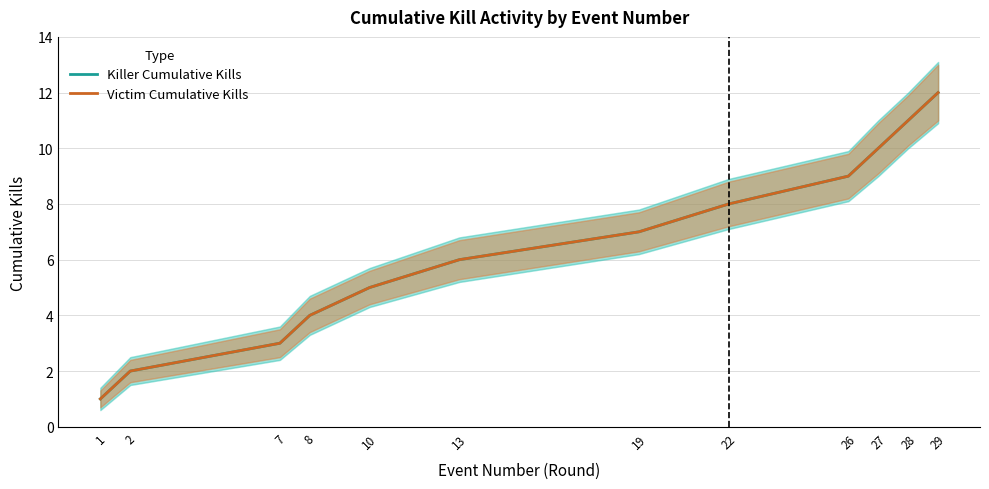

At which category is the sum across all series the highest?

29